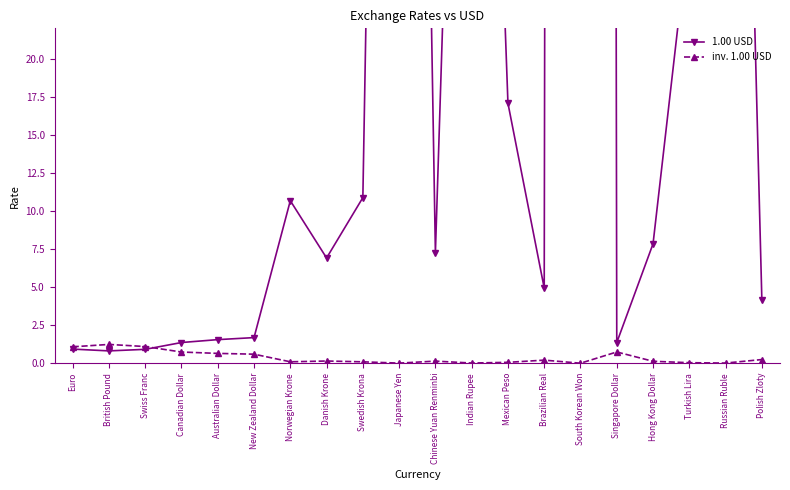

Between which two adjacent categories do 1.00 USD and inv. 1.00 USD first intersect?

Swiss Franc and Canadian Dollar